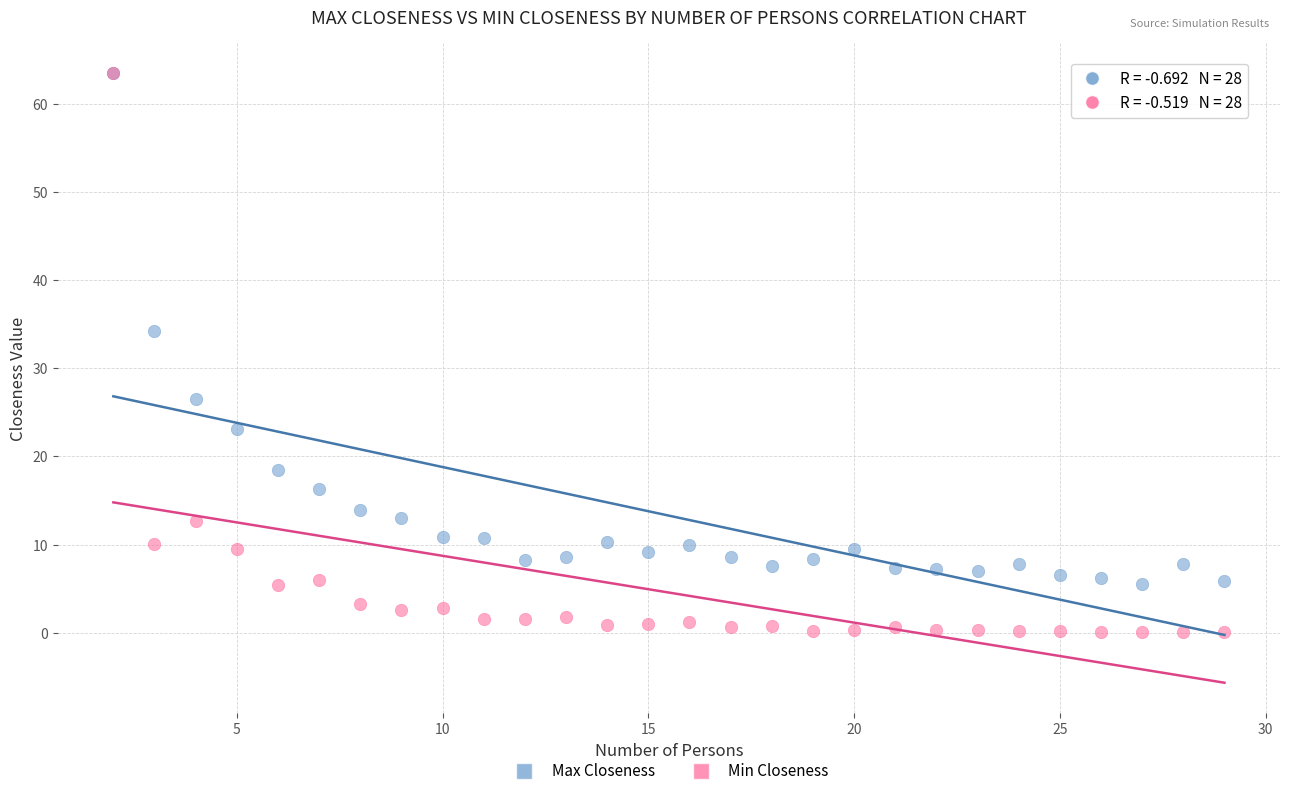

In the Min Closeness series, what Y value is closest to 31?

12.7